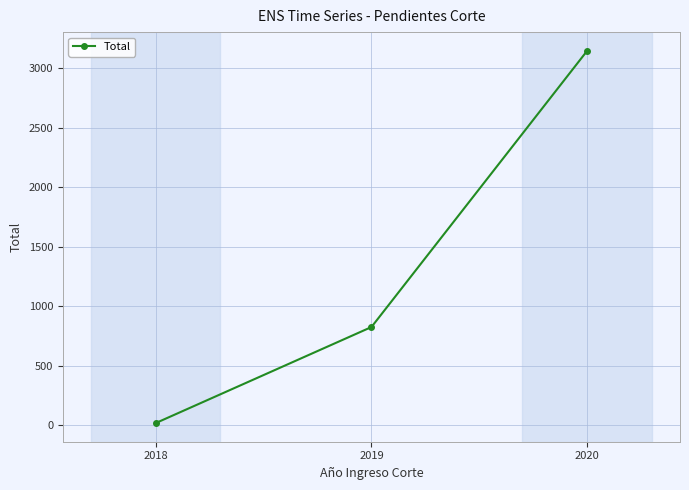

Rank the categories by value from lowest to highest.

2018, 2019, 2020